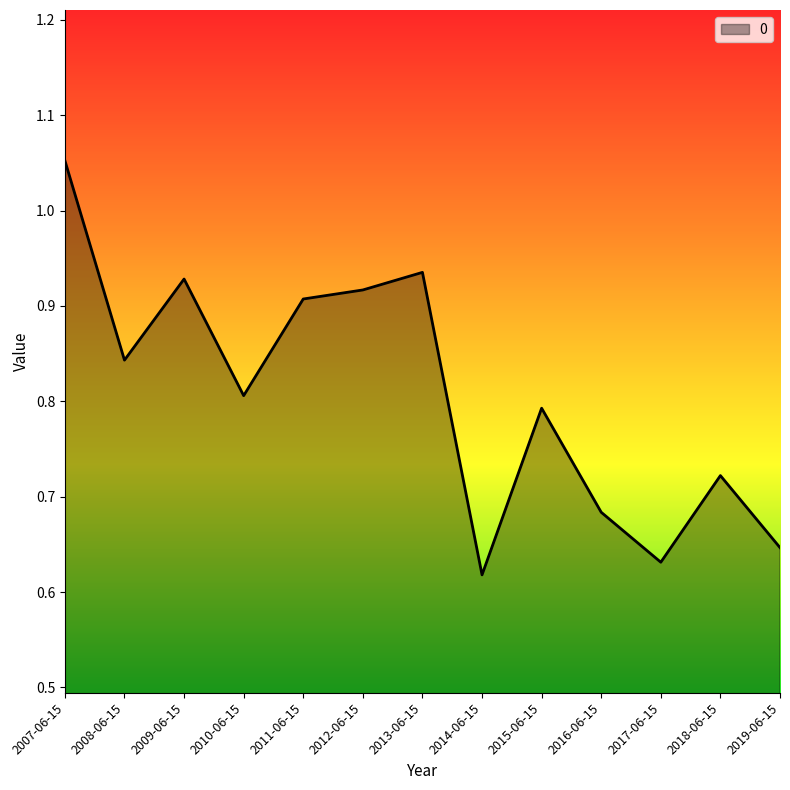

What position from the left is 2019-06-15?

13